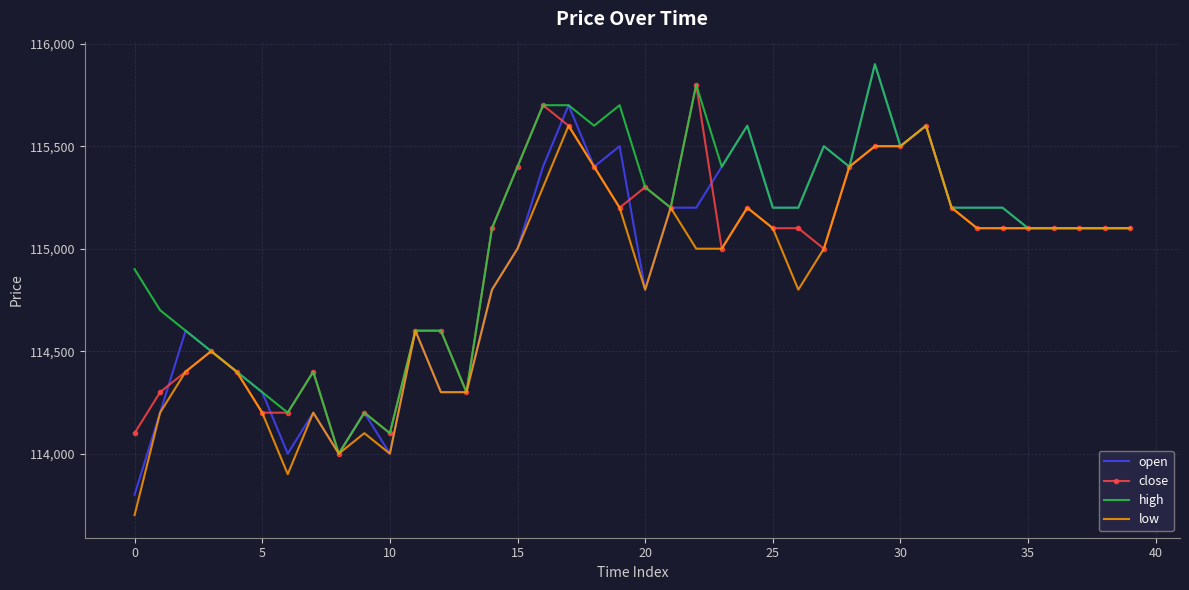

What is the greatest value displayed?

115900